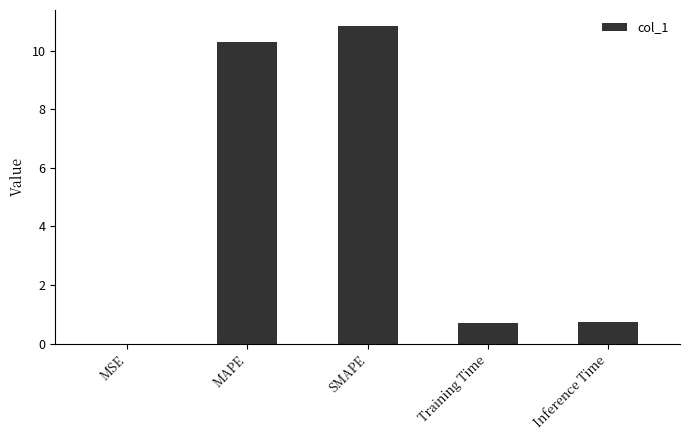

At which category does the chart reach its peak across all series?

SMAPE